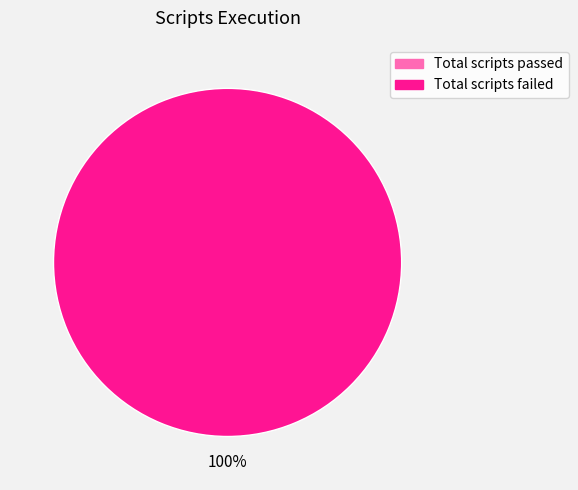

What is the change in value from Total scripts passed to Total scripts failed?

+1